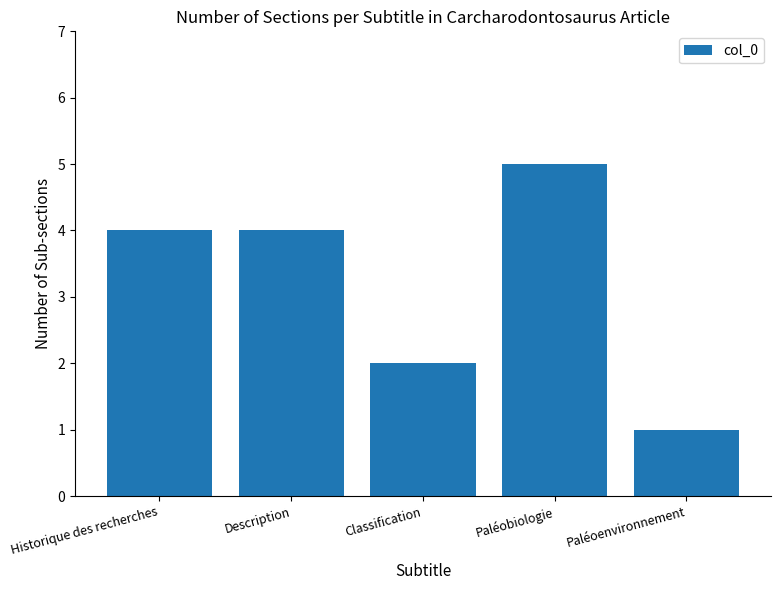

What is the smallest value displayed?

1